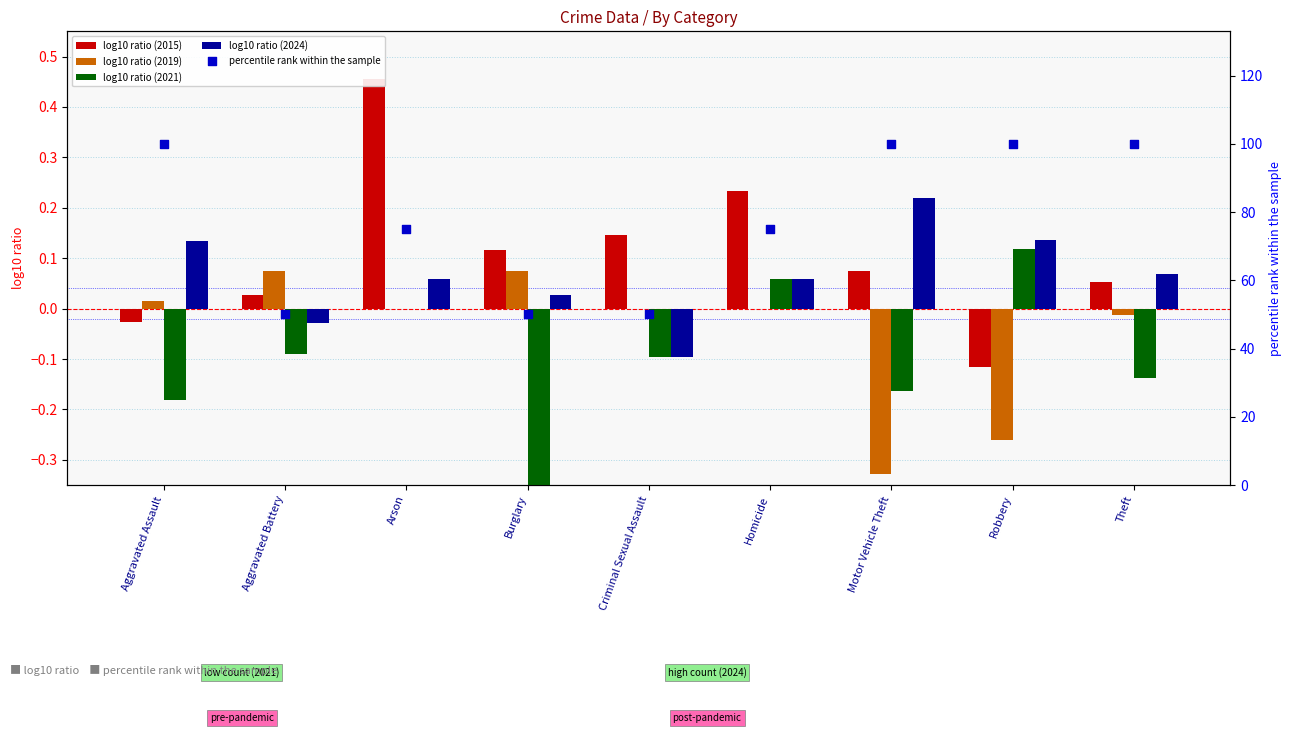

What is the change in value from Aggravated Assault to Homicide?

-25